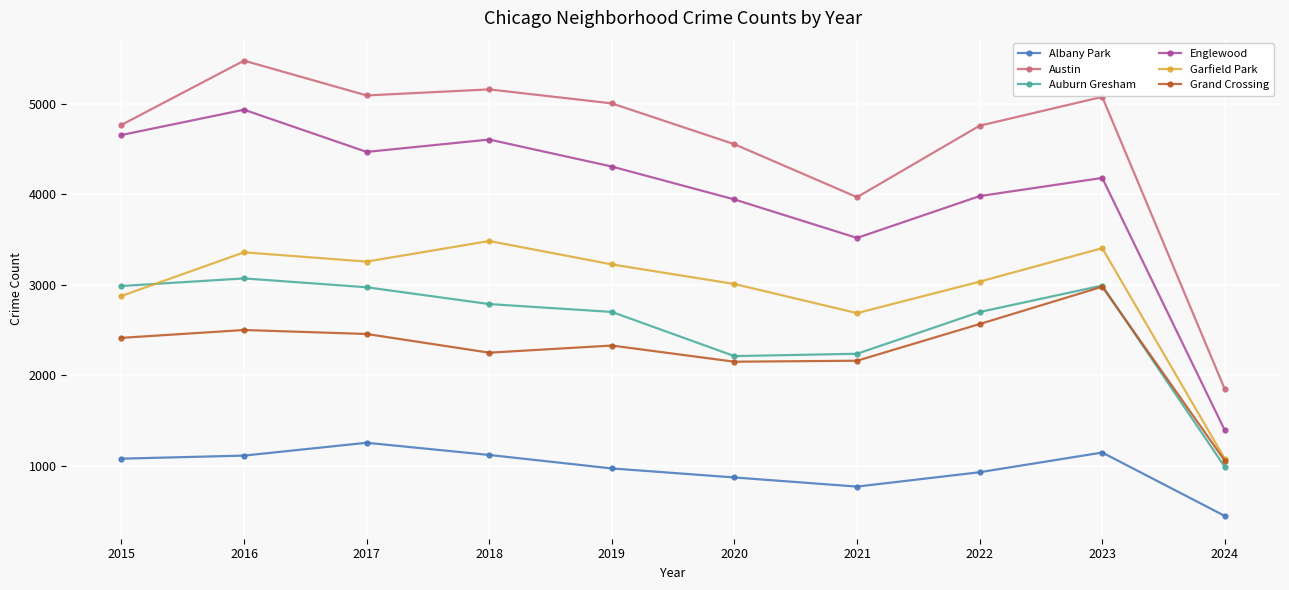

What is the difference between the Grand Crossing values at 2017 and 2023?

523